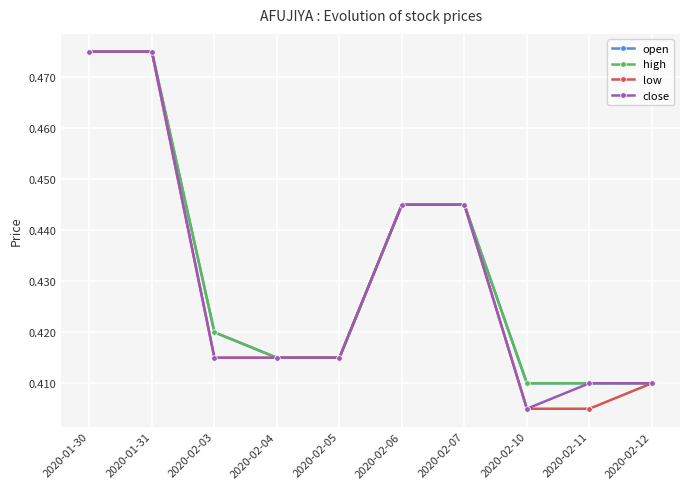

Is this an area chart (filled region under the line)?

No